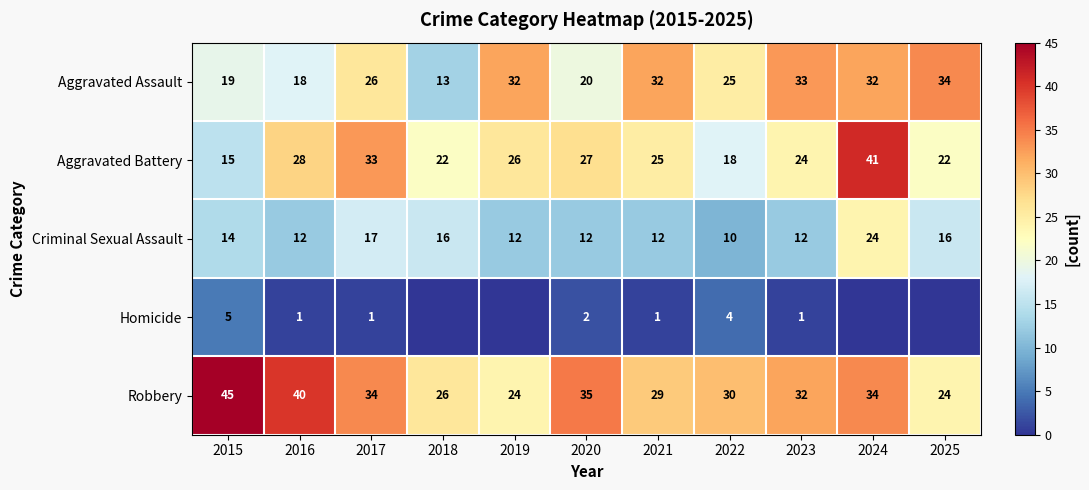

What is the total value across all series at 2017?

111